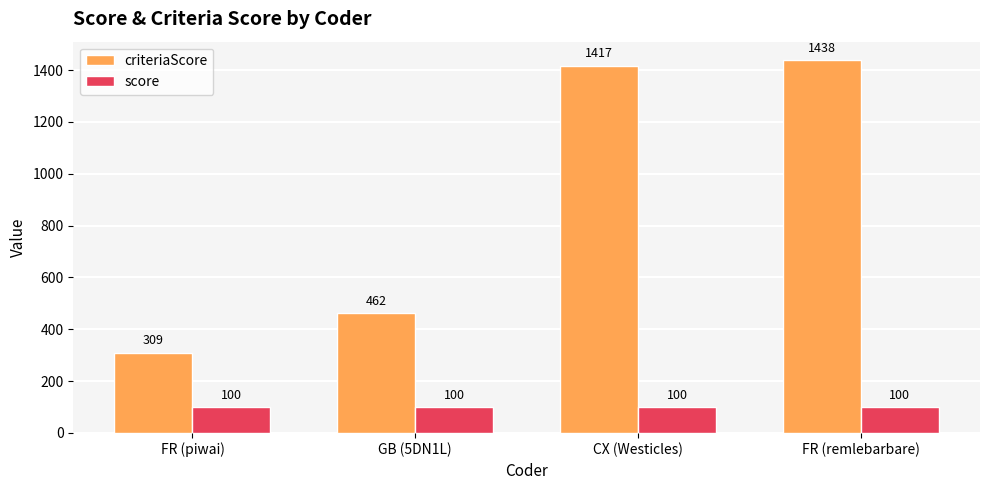

Rank the series by their maximum value, from highest to lowest.

criteriaScore, score